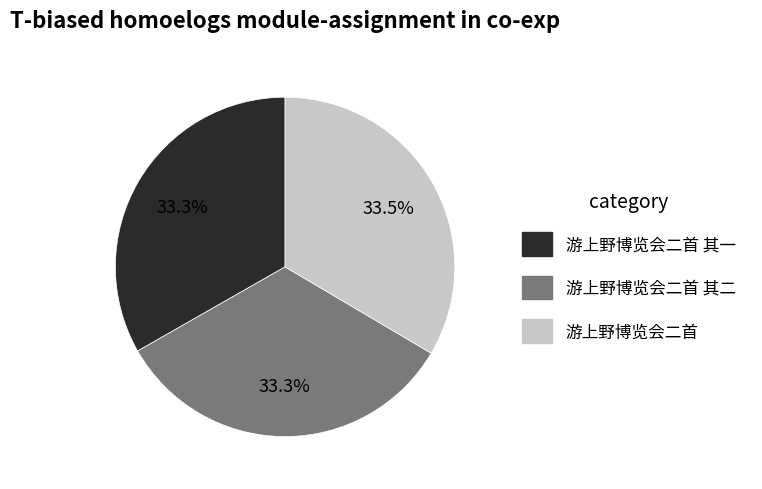

Is there a majority slice in this chart?

No